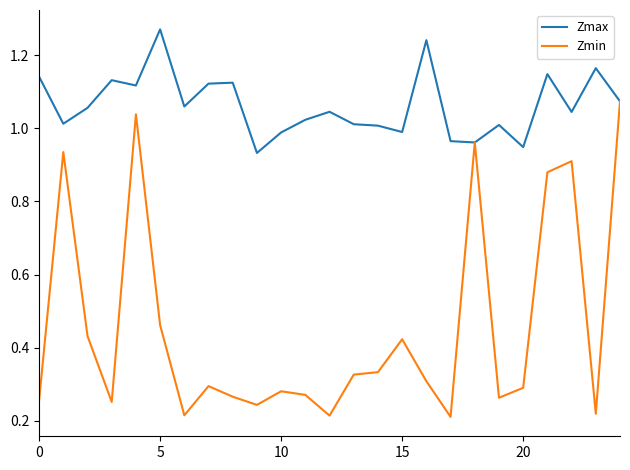

Does the chart have visible grid lines?

No